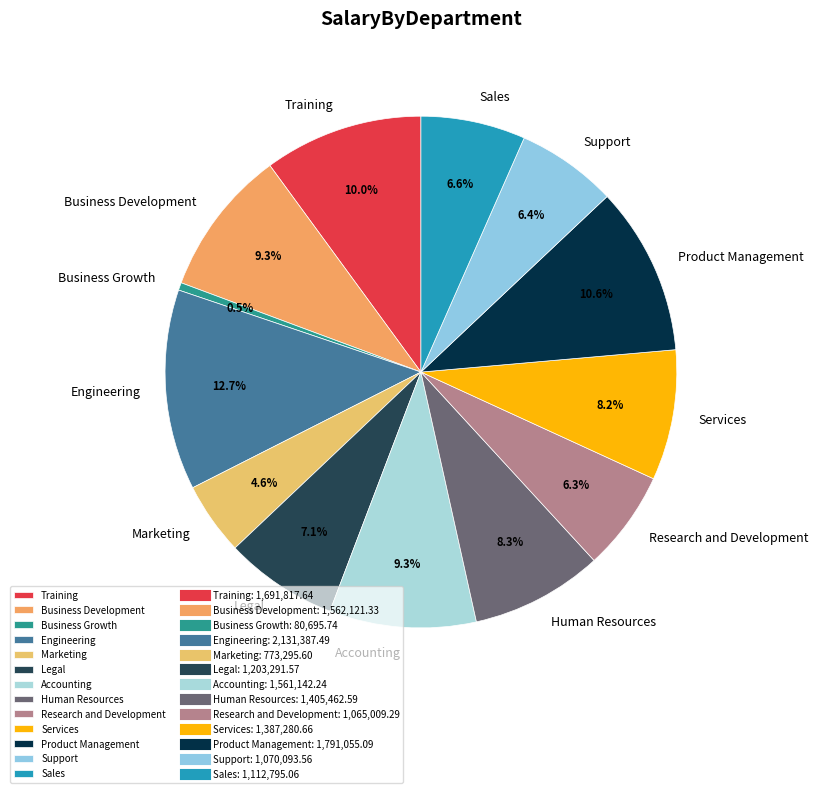

What is the smallest slice in the pie chart?

Business Growth